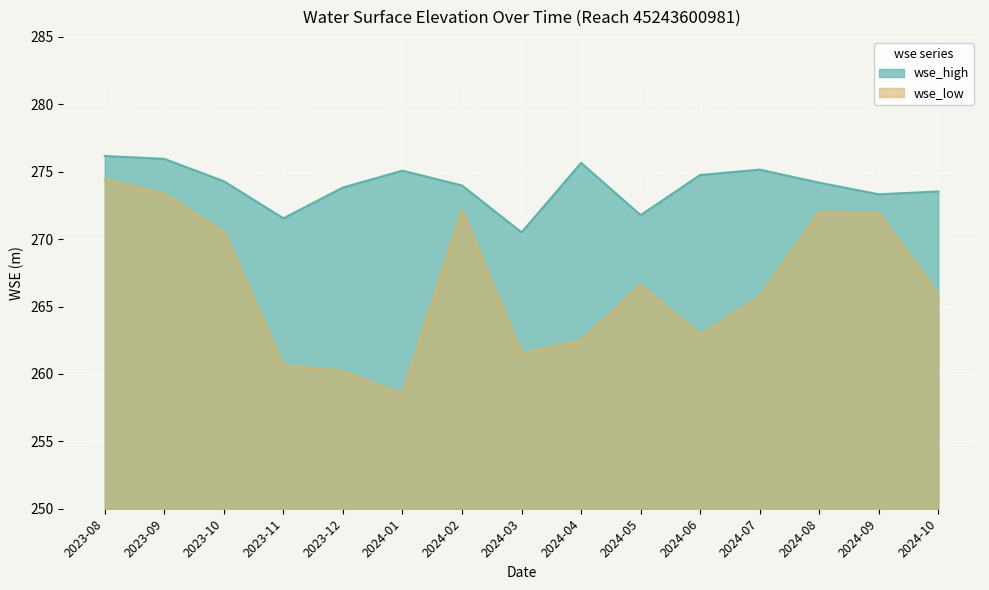

At which category is the sum across all series the highest?

2023-08